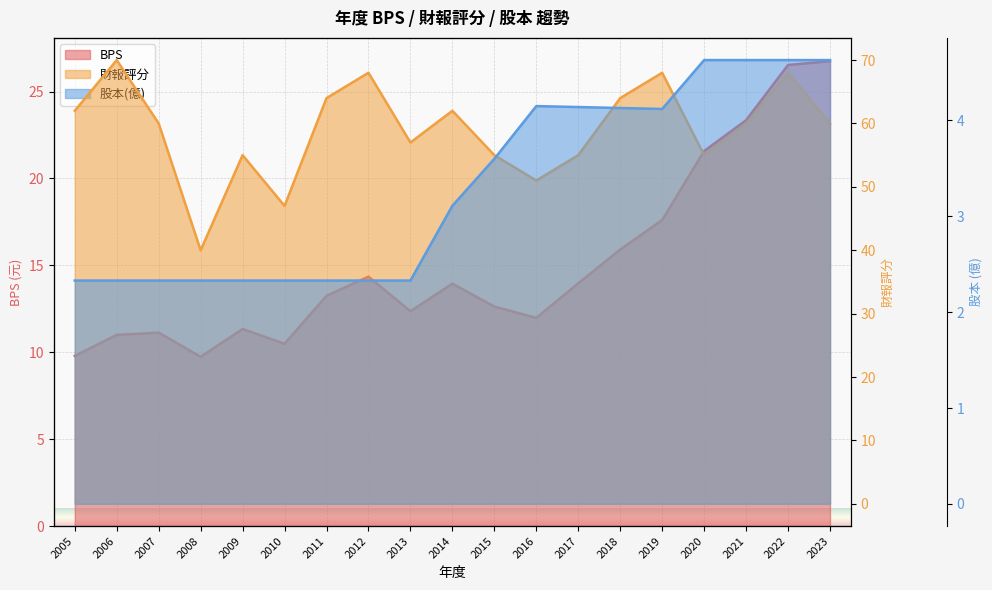

What is the difference between the highest and lowest values at 2009?

52.7